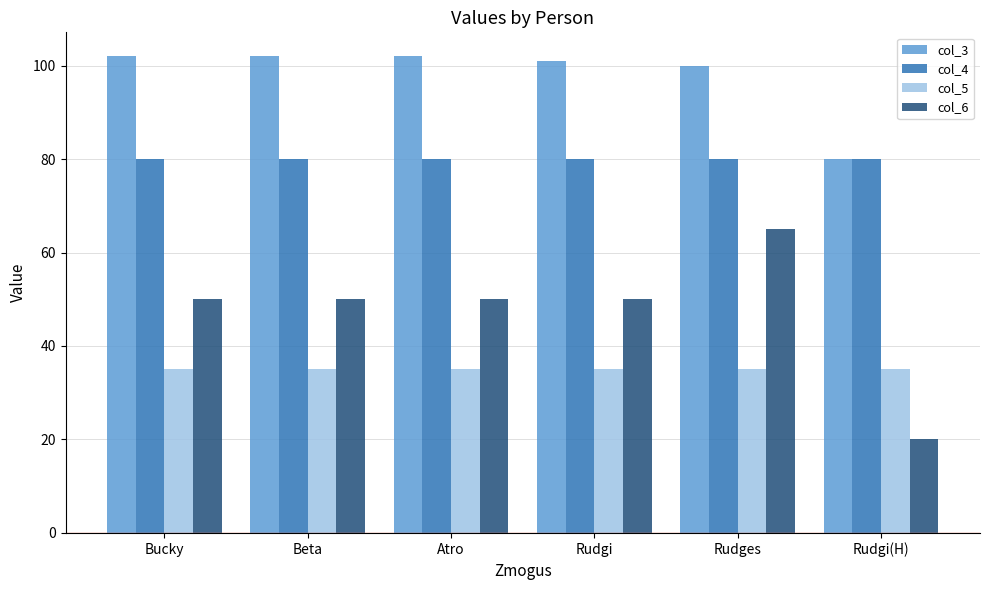

Rank the series by their maximum value, from lowest to highest.

col_5, col_6, col_4, col_3